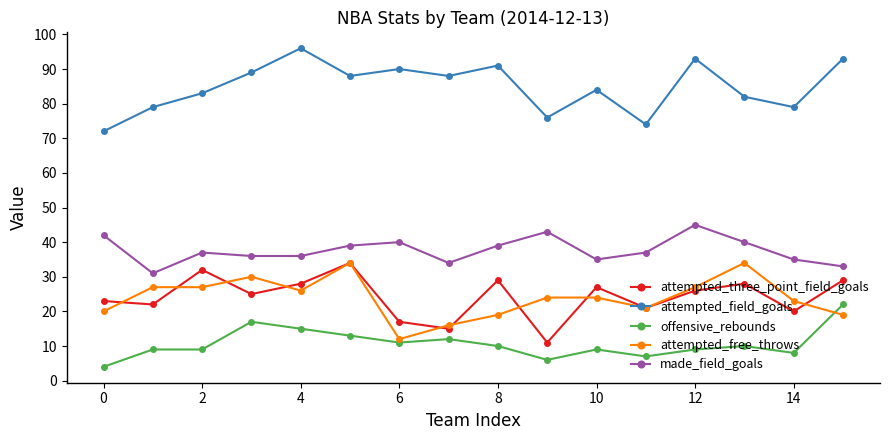

True or false: attempted_free_throws has more than 1 interior local peaks.

True